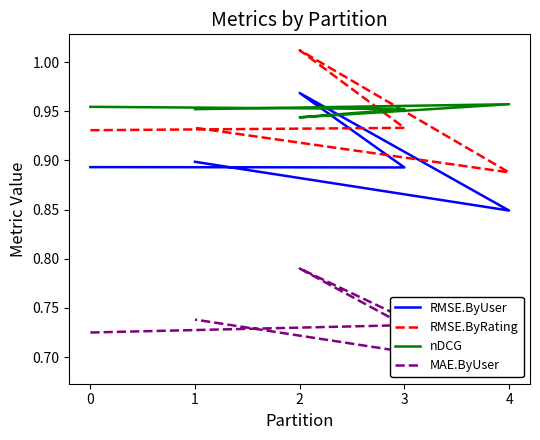

How many data points does each series have?

5